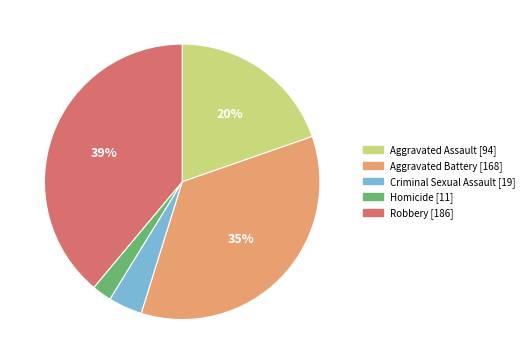

To the nearest percent, what portion does Criminal Sexual Assault represent?

4%